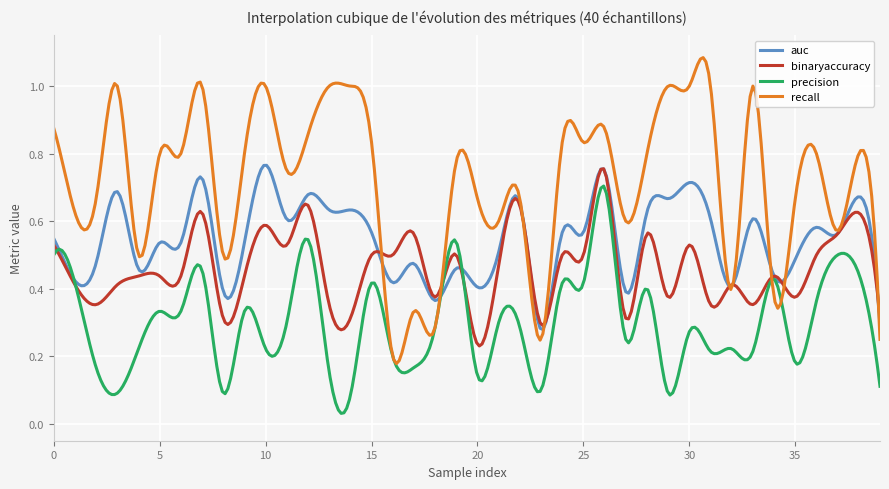

Which series has the largest total across all categories?

recall